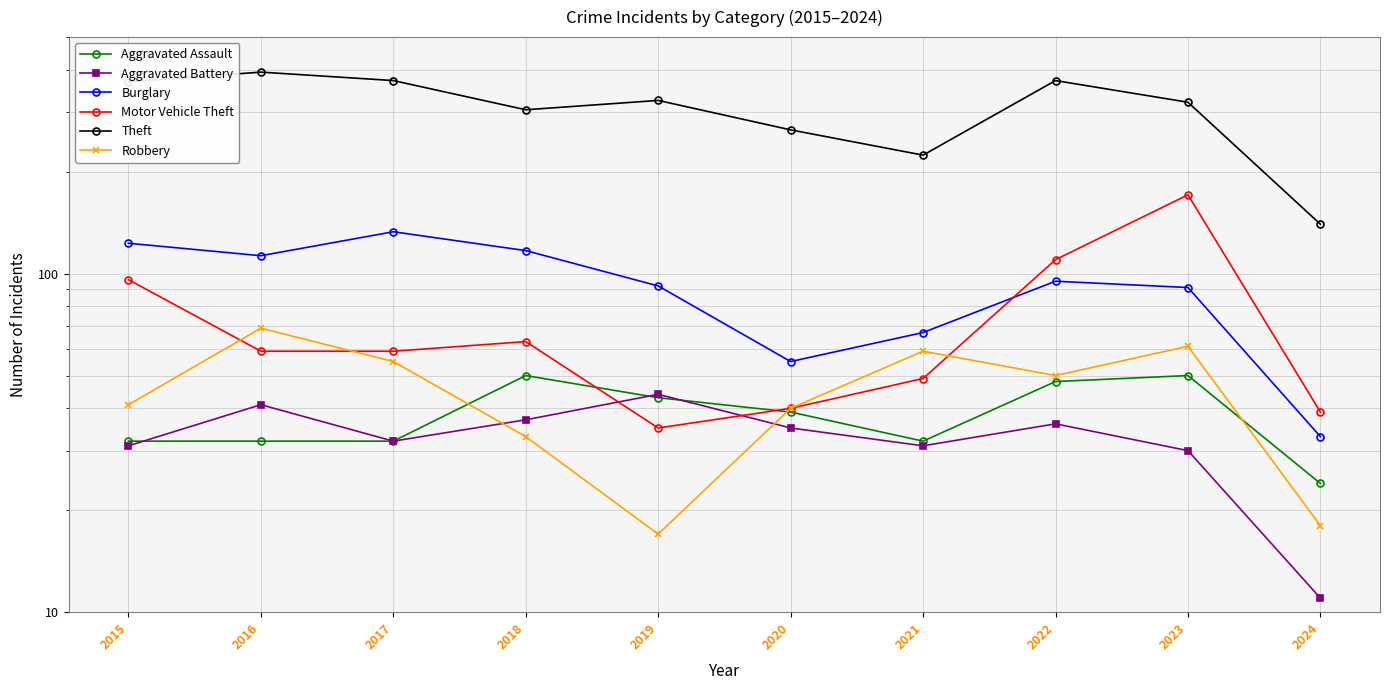

What is the average value of the Motor Vehicle Theft series?

72